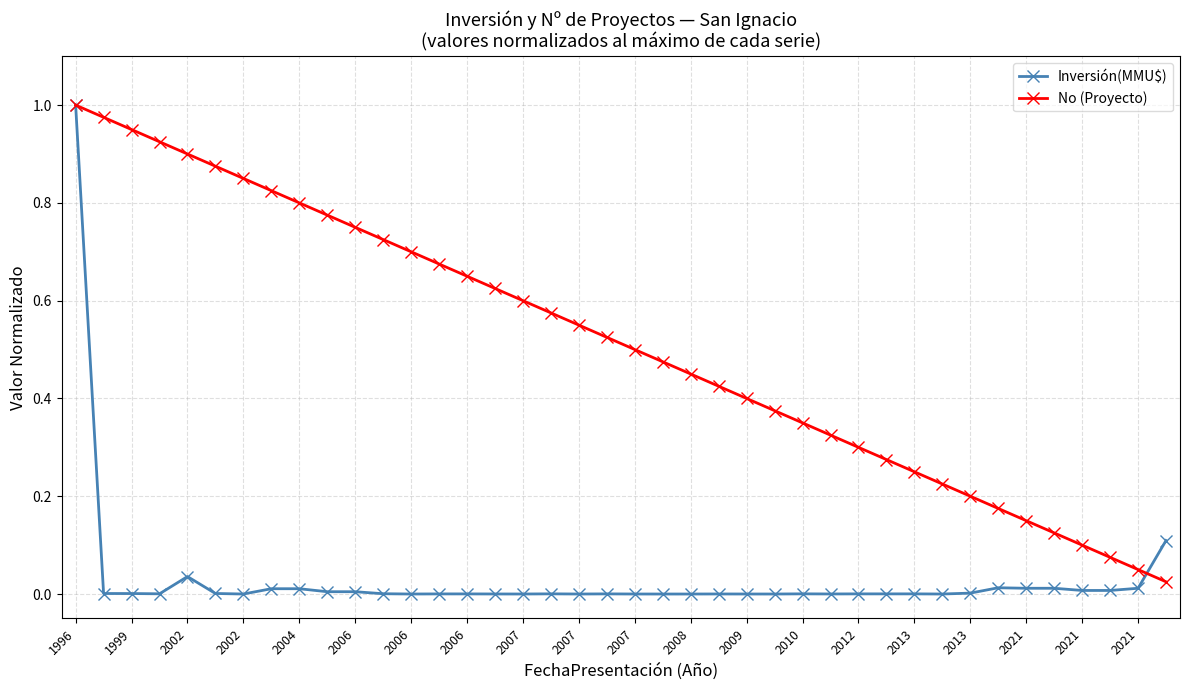

True or false: No (Proyecto) has more than 2 points higher than both neighbors.

False